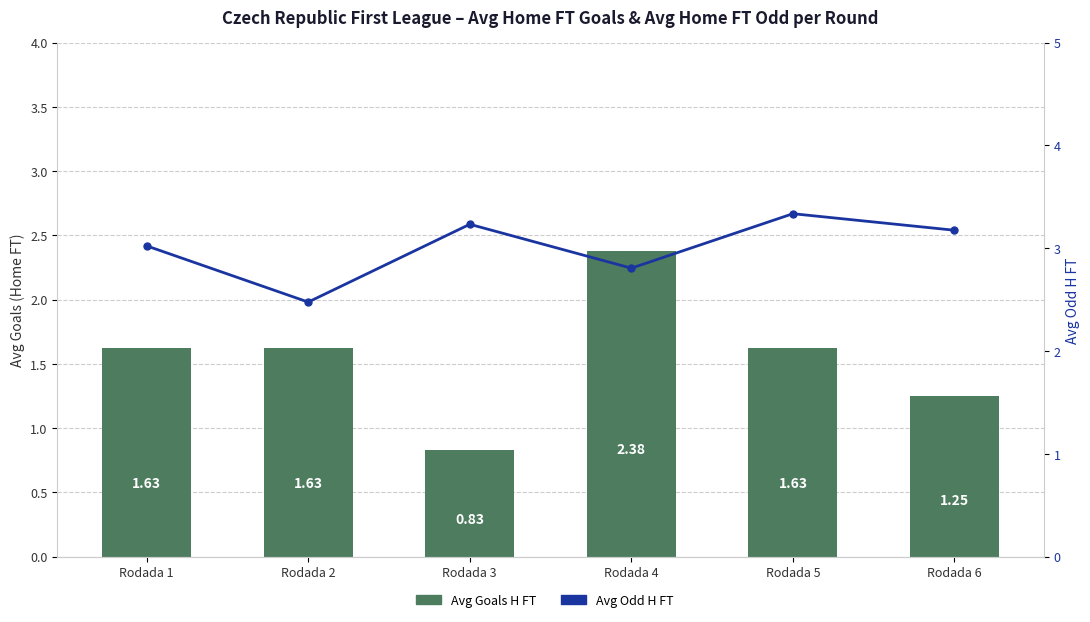

What is the difference between the maximum and minimum values in the Avg Goals H FT series?

1.5